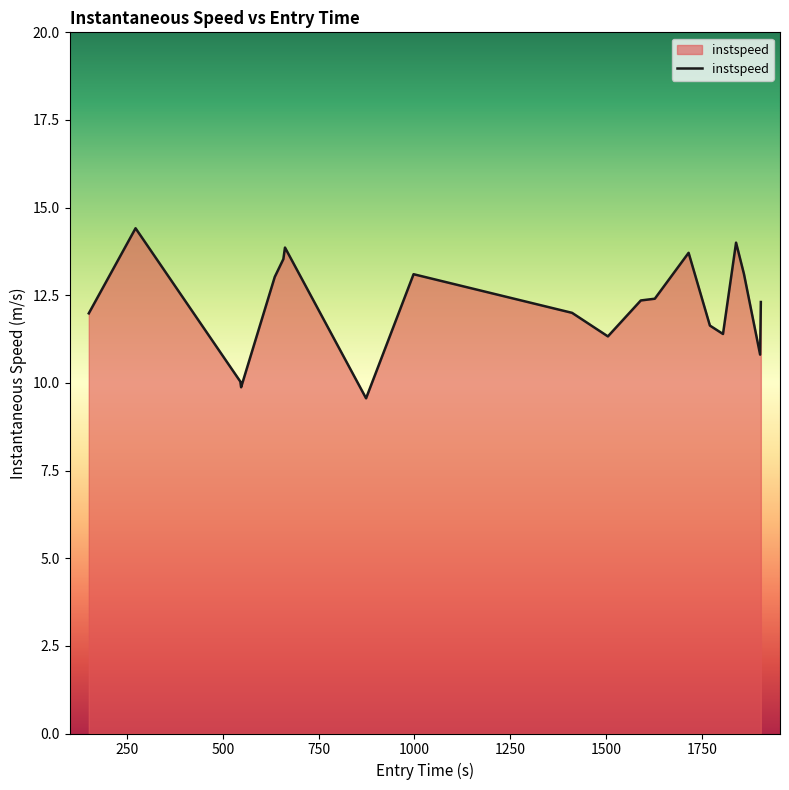

How many distinct data groups are displayed?

1